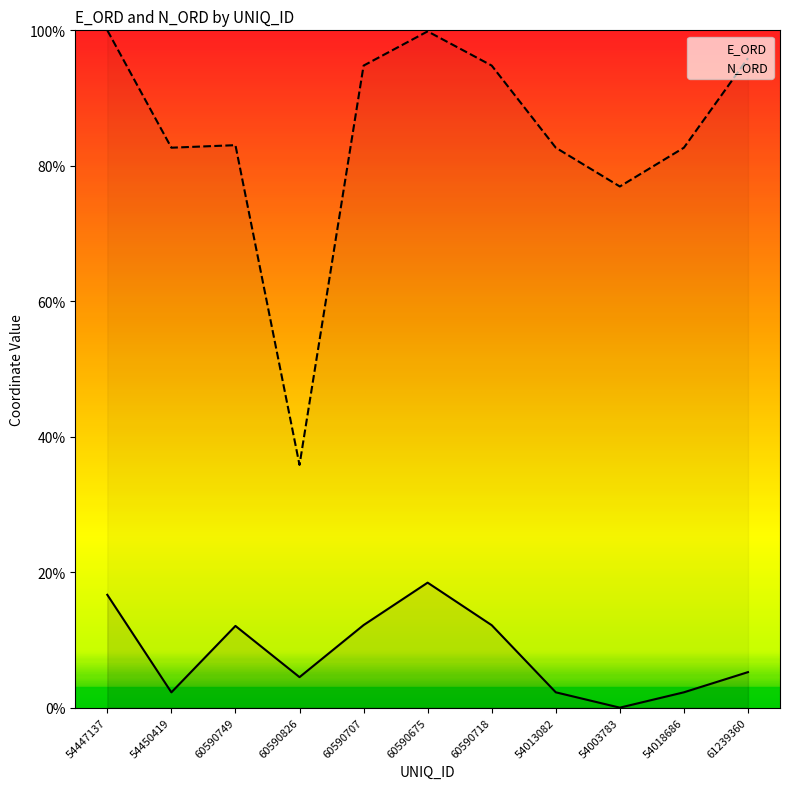

What is the label of the 9th point from the right?

60590749